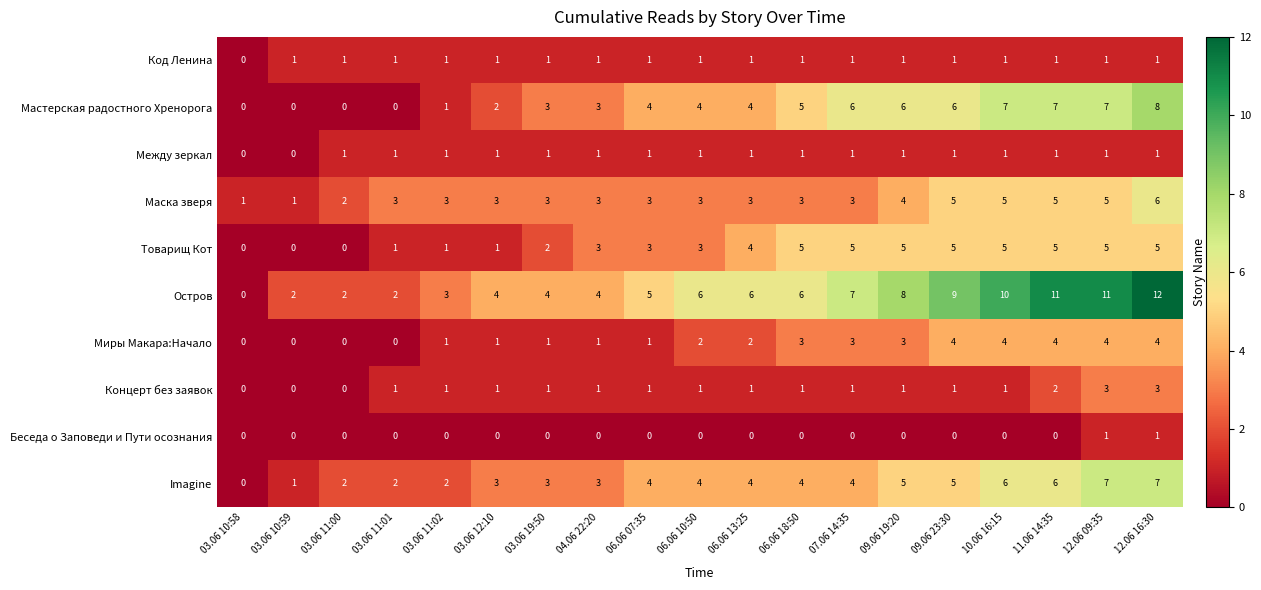

What is the sum of all Остров values?

112